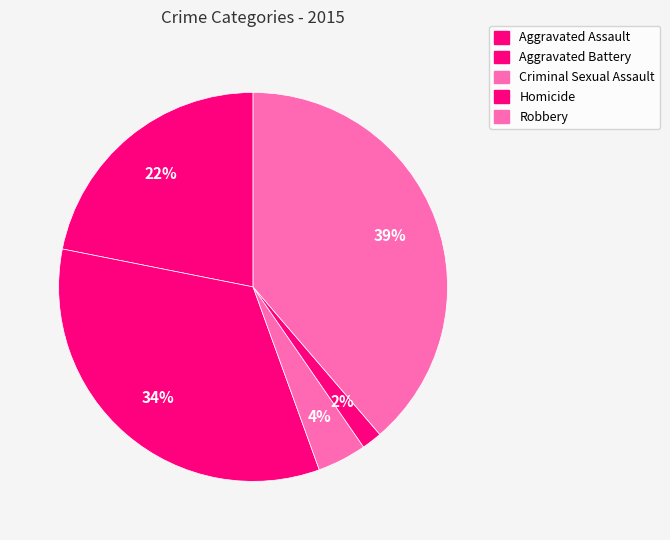

What is the ratio of the value at Aggravated Assault to the value at Criminal Sexual Assault?

5.4